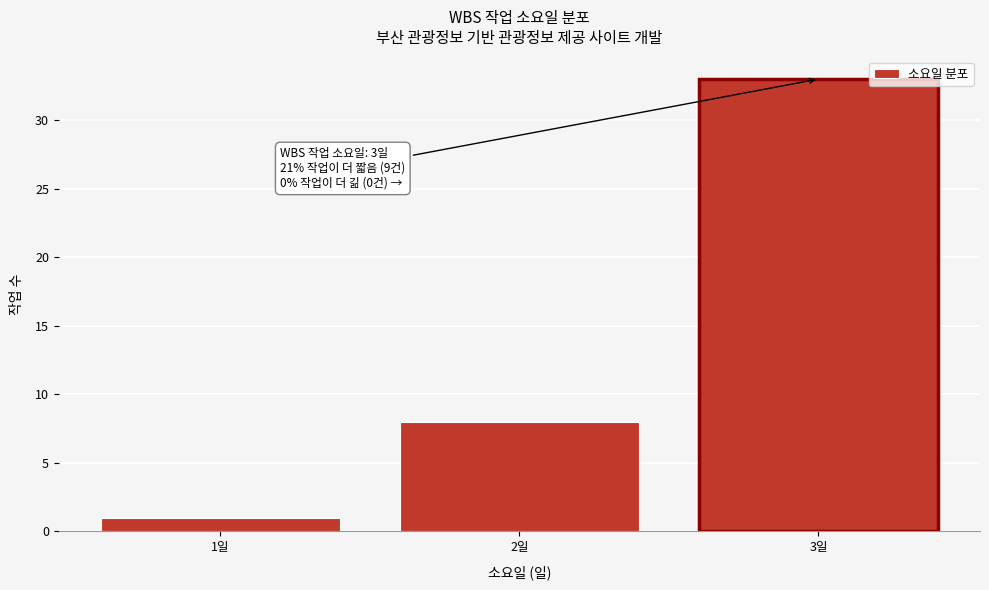

Which range on the x-axis has the tallest bar?

2.5 to 3.5